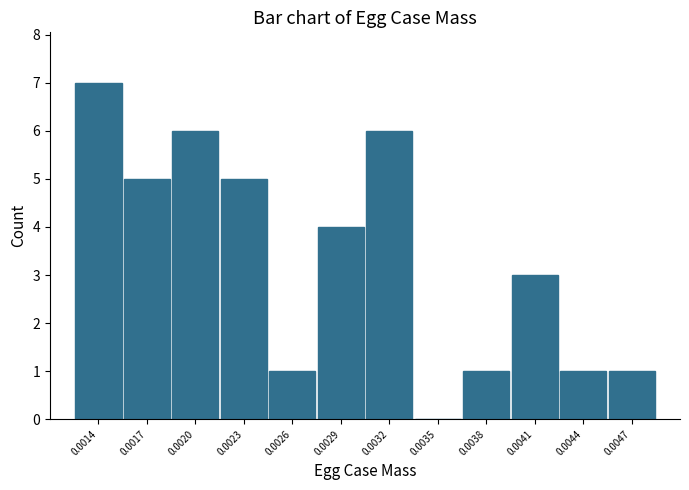

Between 0.0038 and 0.0020, which is larger?

0.0020